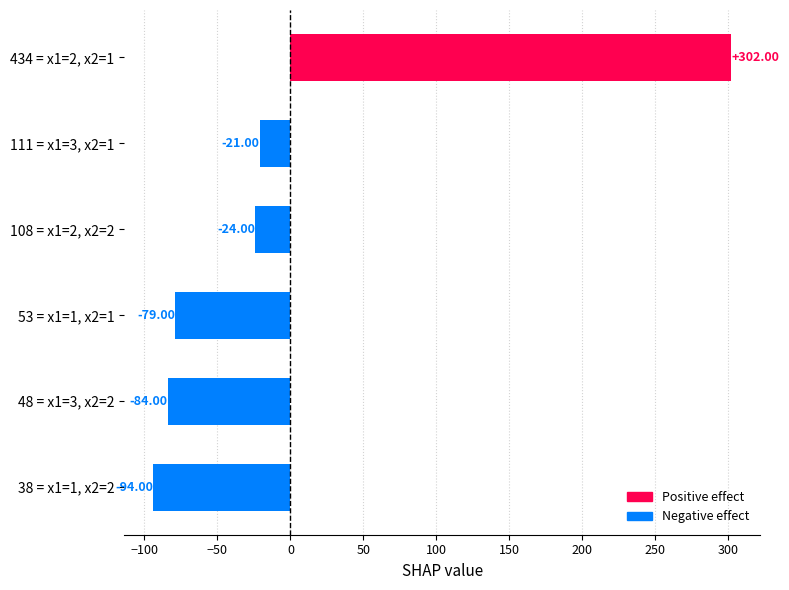

Between 111 = x1=3, x2=1 and 434 = x1=2, x2=1, which is larger?

434 = x1=2, x2=1